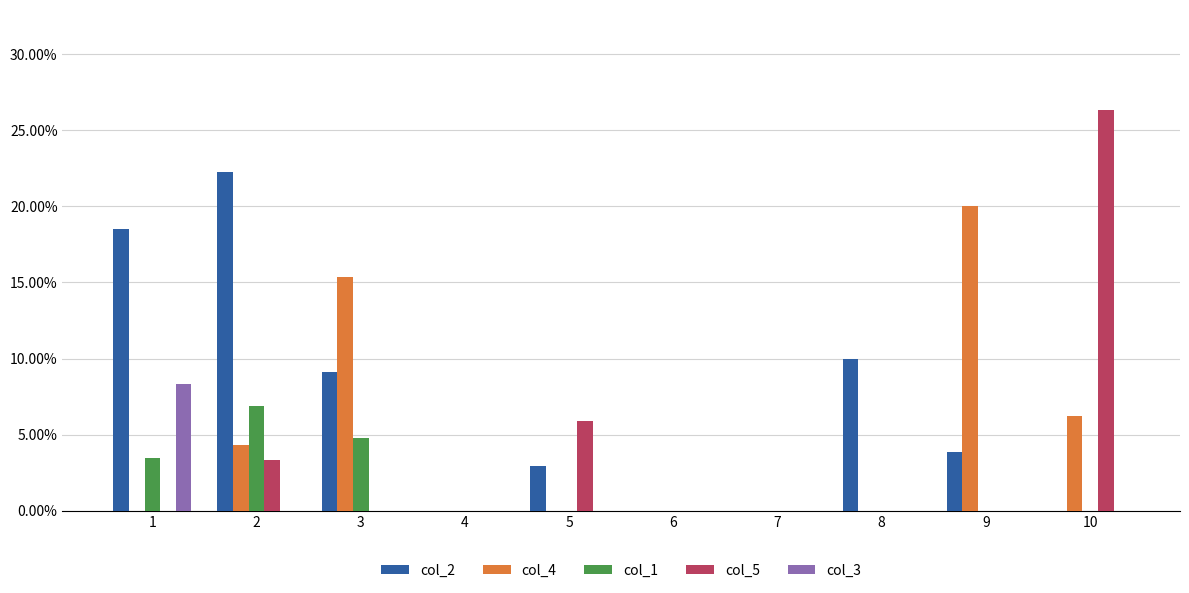

Are the bars horizontal?

No